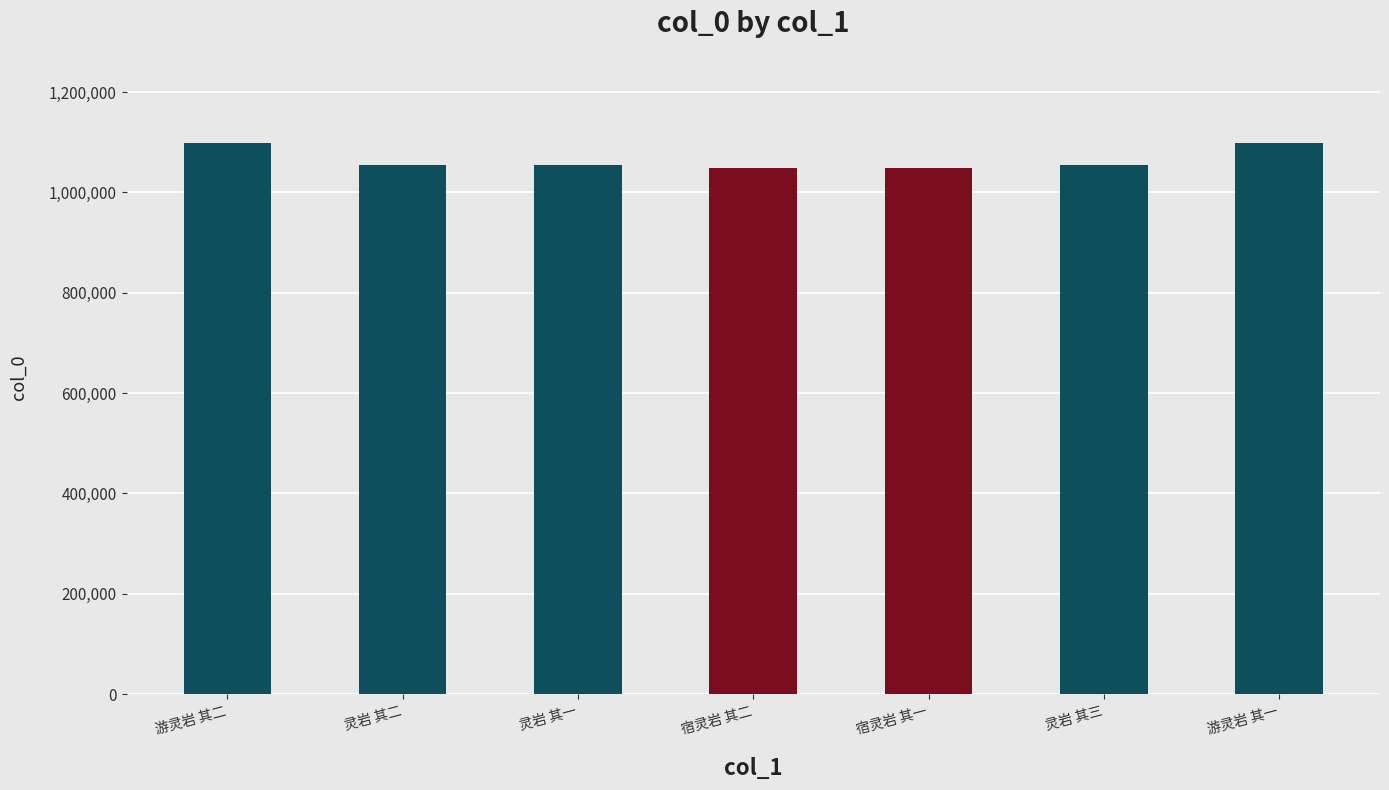

At which label does the data first exceed 1055416?

游灵岩 其二